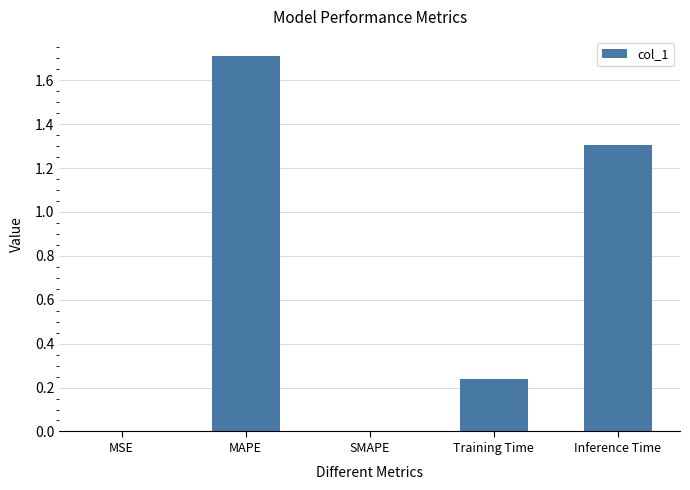

Which label corresponds to the largest value in the chart?

MAPE